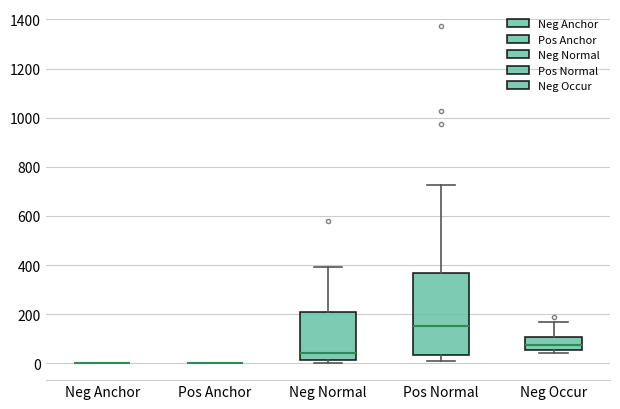

Reading left to right, transcribe this box plot: for each box, give where its median line is, the range the box spans, and where its two whiskers end, as read against the y-axis. The values are not printed on the chart, so give them approximately, as read against the axis.

Neg Anchor: box collapsed to a line at 0, whiskers 0 to 0
Pos Anchor: box collapsed to a line at 0, whiskers 0 to 0
Neg Normal: median 40, box 20 to 200, whiskers 0 to 400
Pos Normal: median 160, box 40 to 360, whiskers 0 to 720
Neg Occur: median 80, box 60 to 100, whiskers 40 to 160